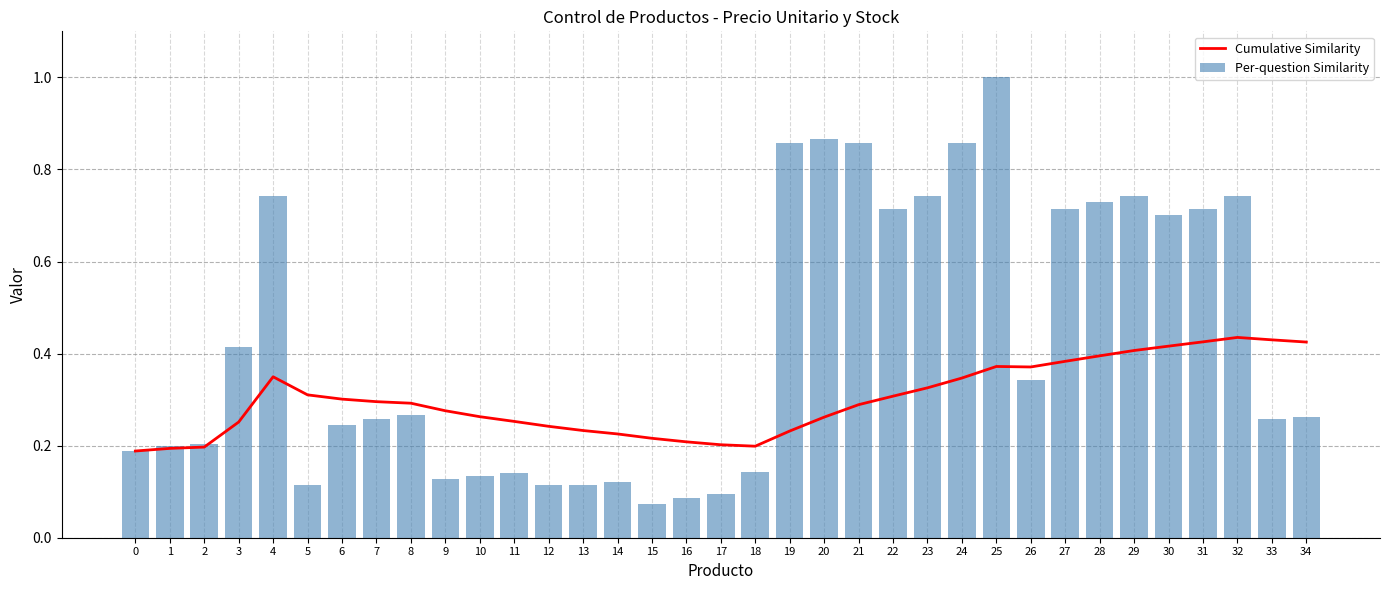

Between 14 and 19, which series saw the biggest shift?

Per-question Similarity